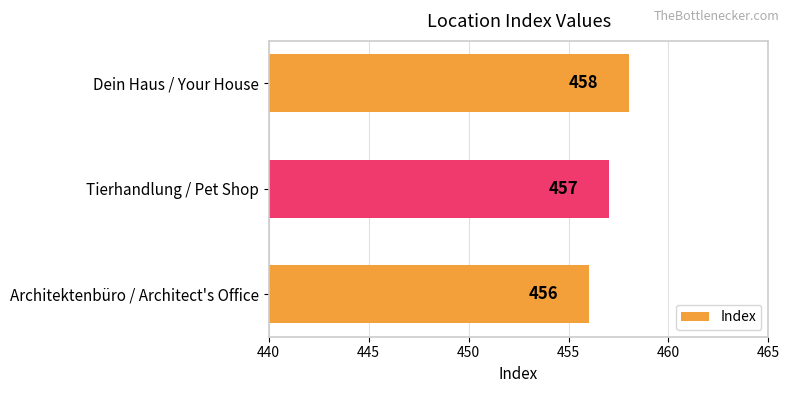

Reading top to bottom, transcribe all the data shown in this chart.

458	457	456